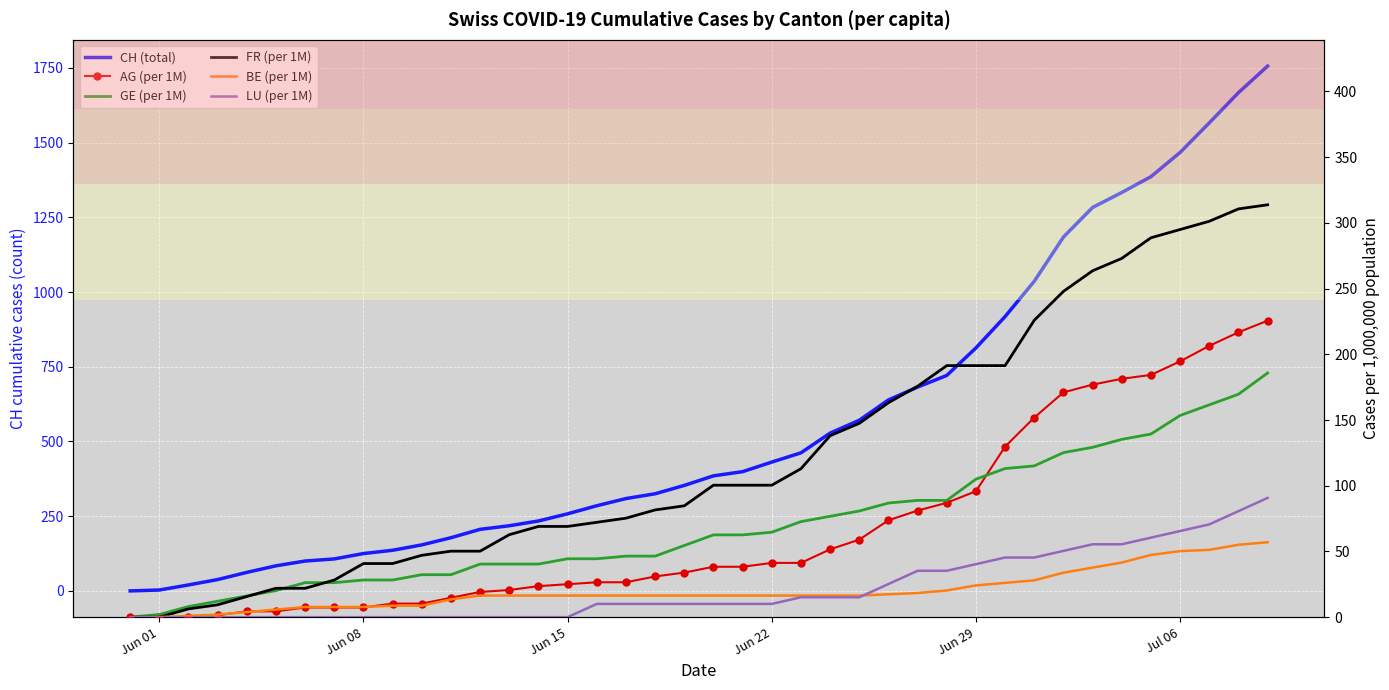

True or false: AG (per 1M) has more than 1 interior local peaks.

False